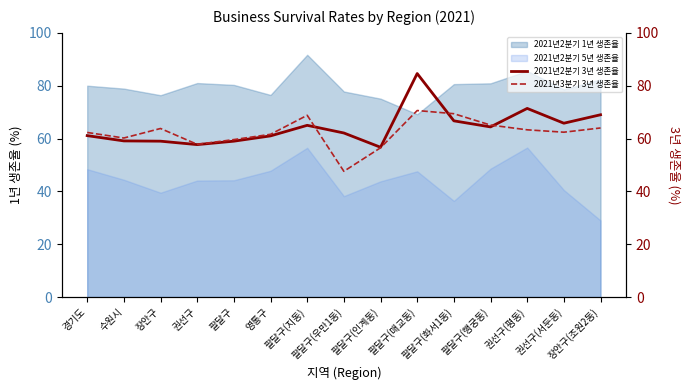

What is the minimum value for 2021년2분기 1년 생존율?

69.2